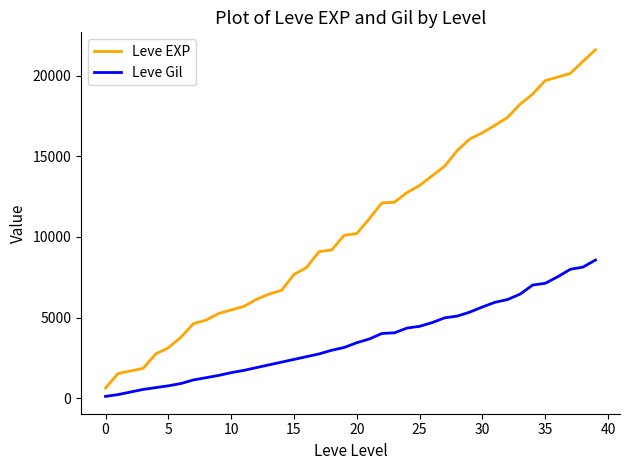

Rank the series by their average value, from highest to lowest.

Leve EXP, Leve Gil